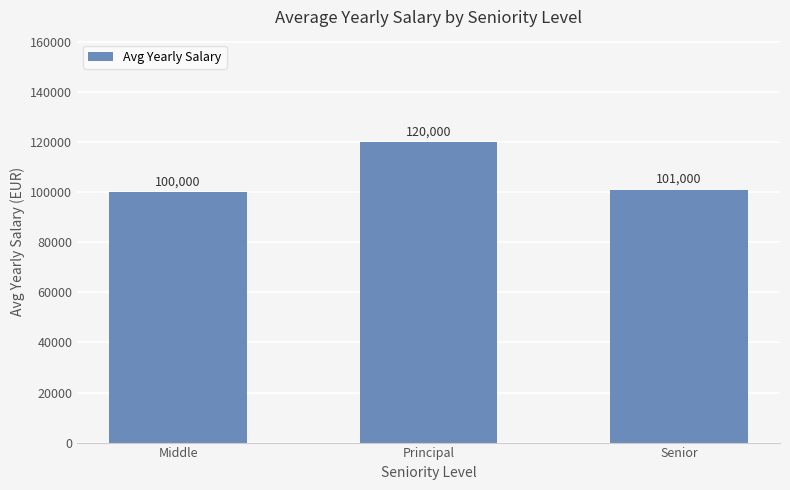

What is the sum of all values?

321000